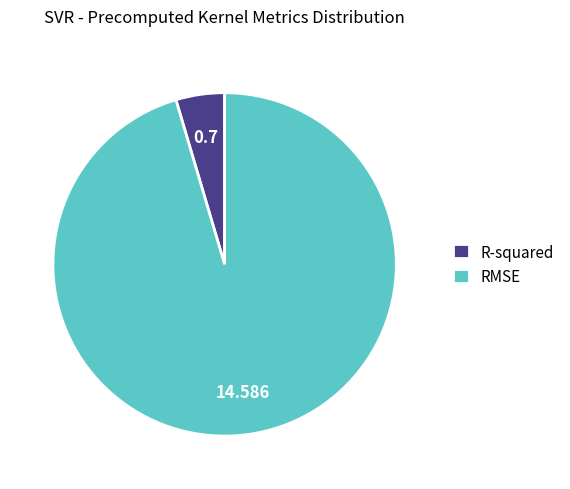

Rank the categories by value from highest to lowest.

RMSE, R-squared